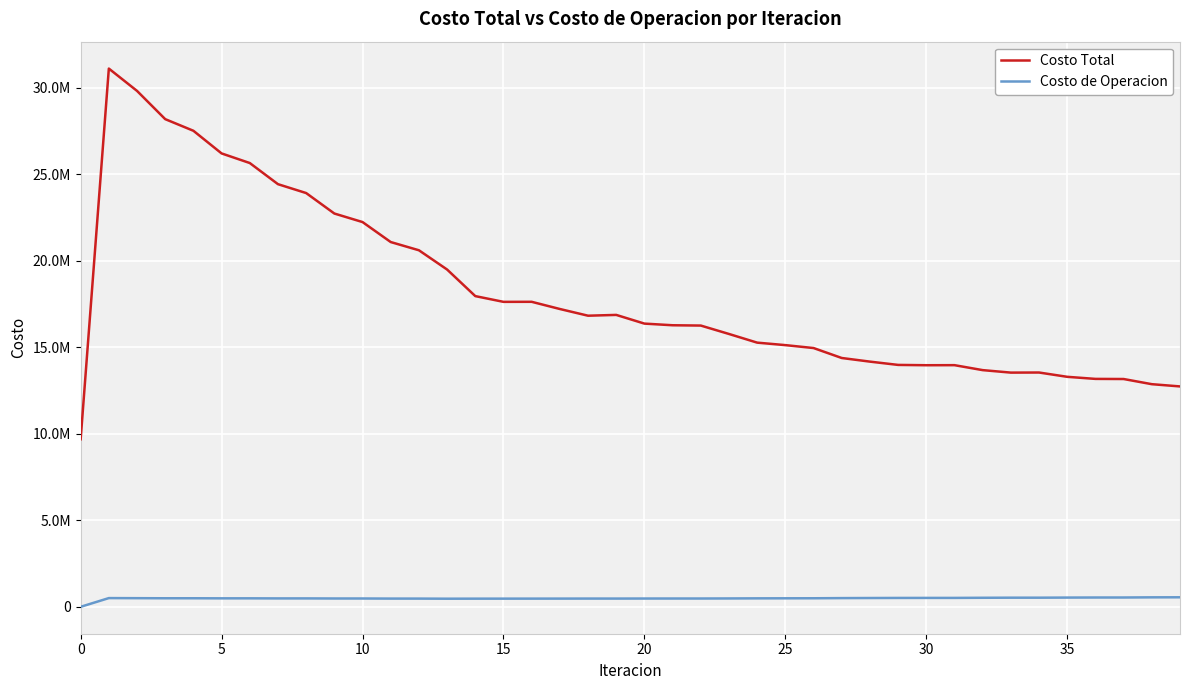

What are all the series names shown in the legend?

Costo Total, Costo de Operacion